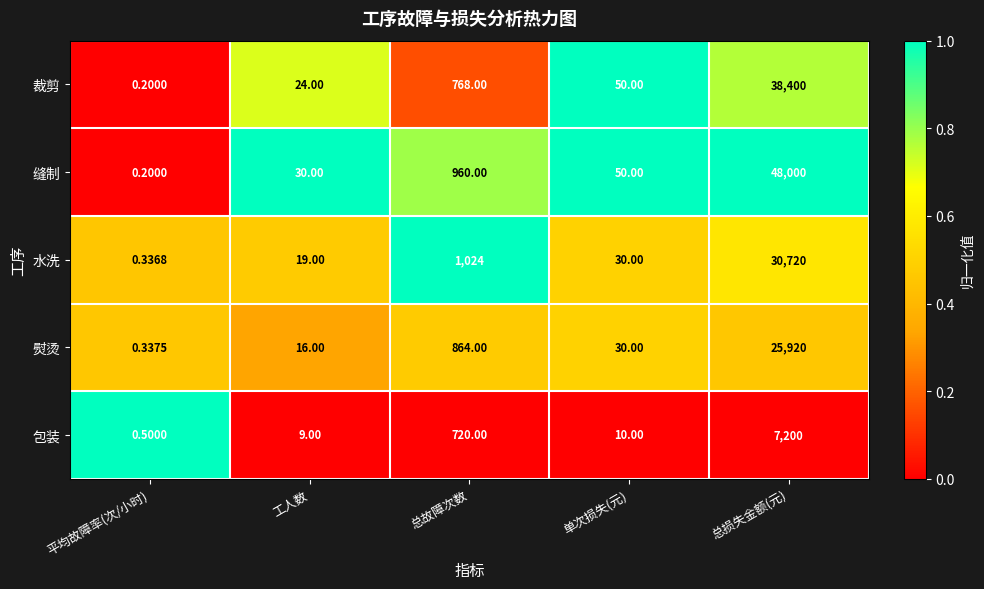

Which category has the lowest value across all series?

平均故障率(次/小时)